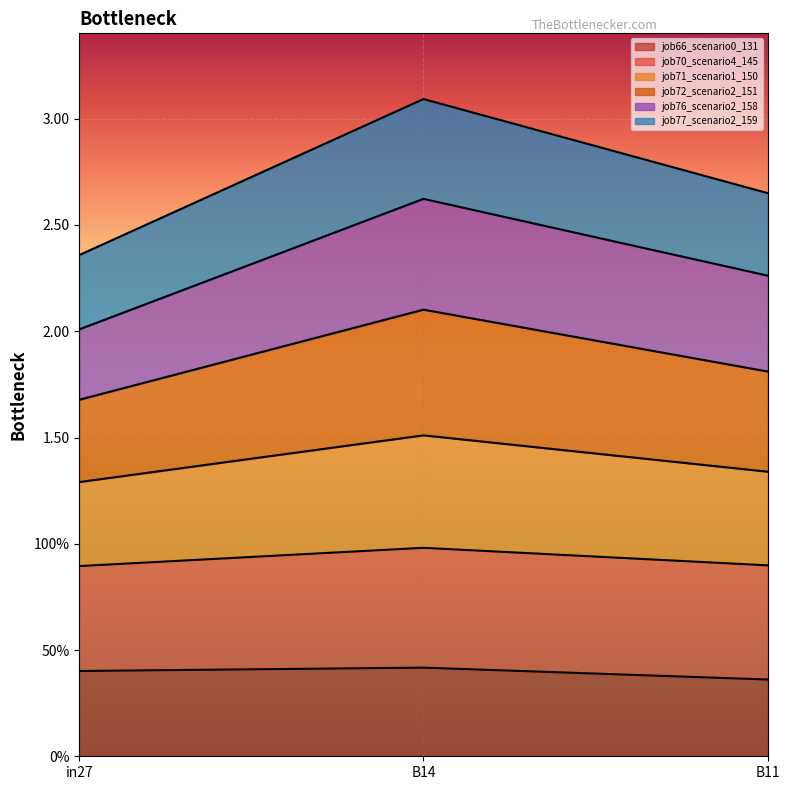

What are all the series names shown in the legend?

job66_scenario0_131, job70_scenario4_145, job71_scenario1_150, job72_scenario2_151, job76_scenario2_158, job77_scenario2_159